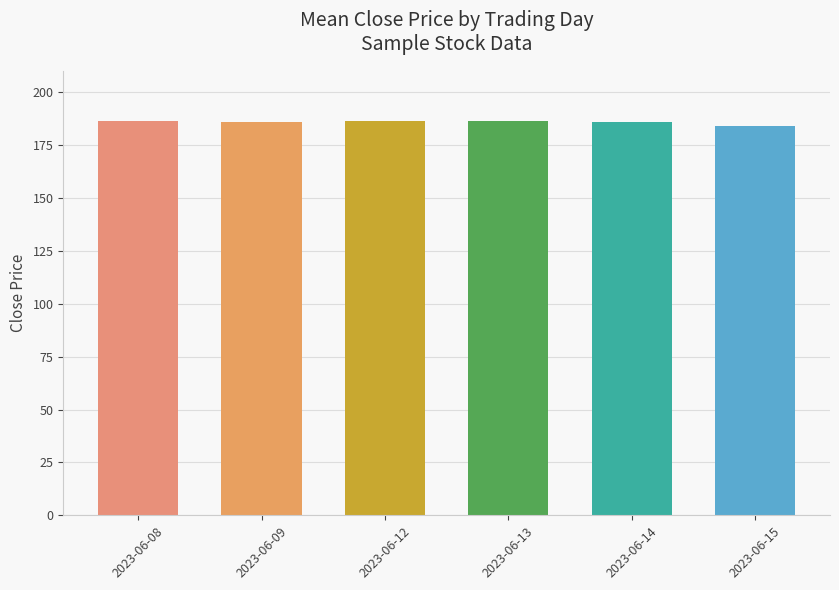

Does the chart contain stacked bars?

No